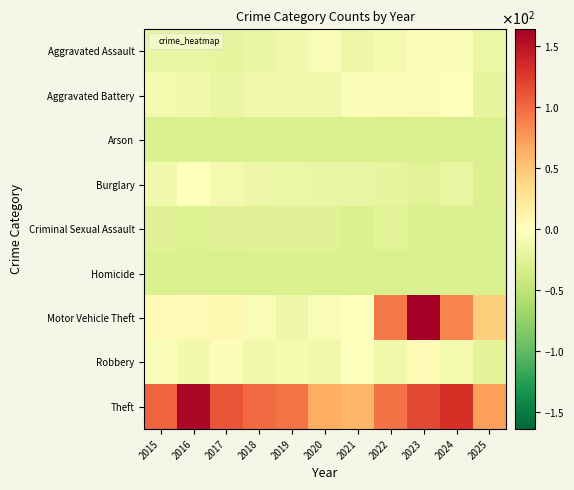

Which has a higher value, 2019 or 2017?

2019